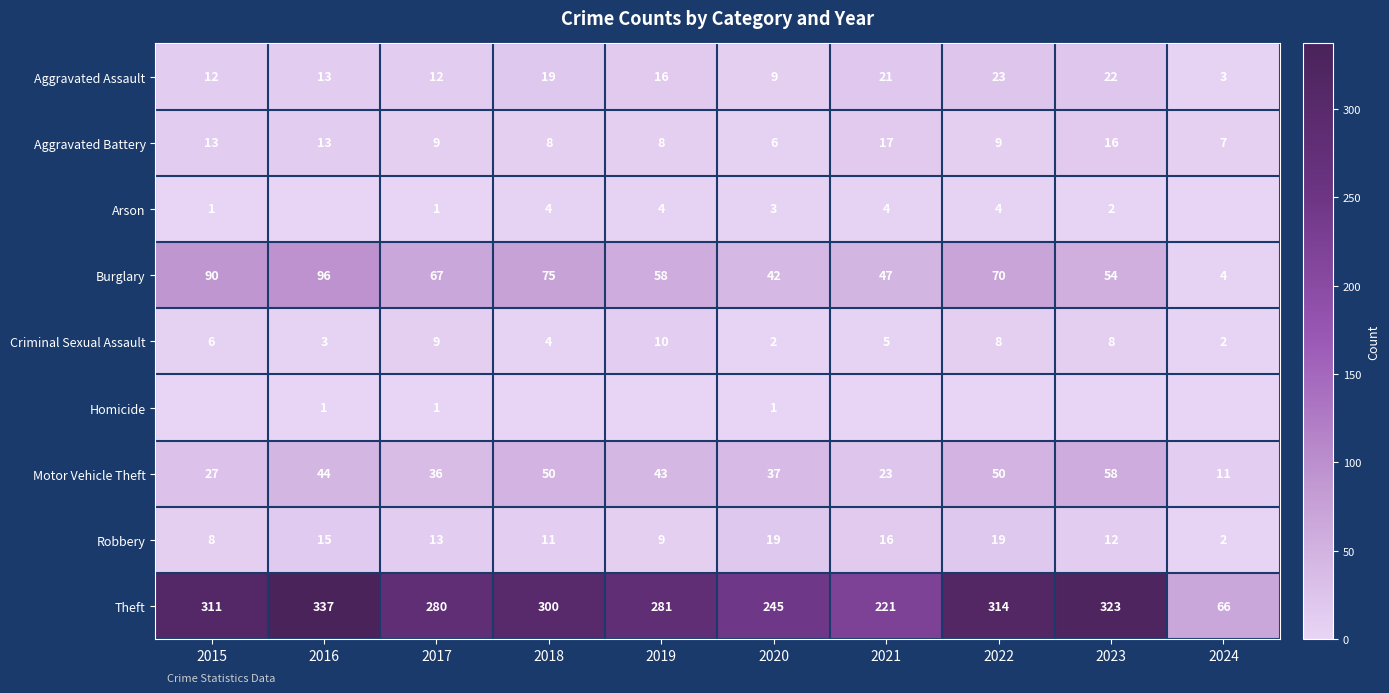

What is the highest value of the Burglary series?

96